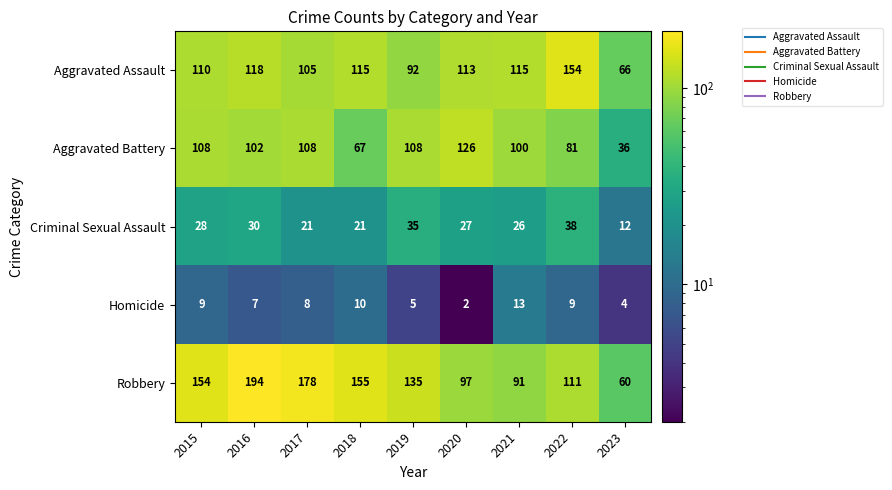

Where is Aggravated Assault nearest to the value 110?

2015